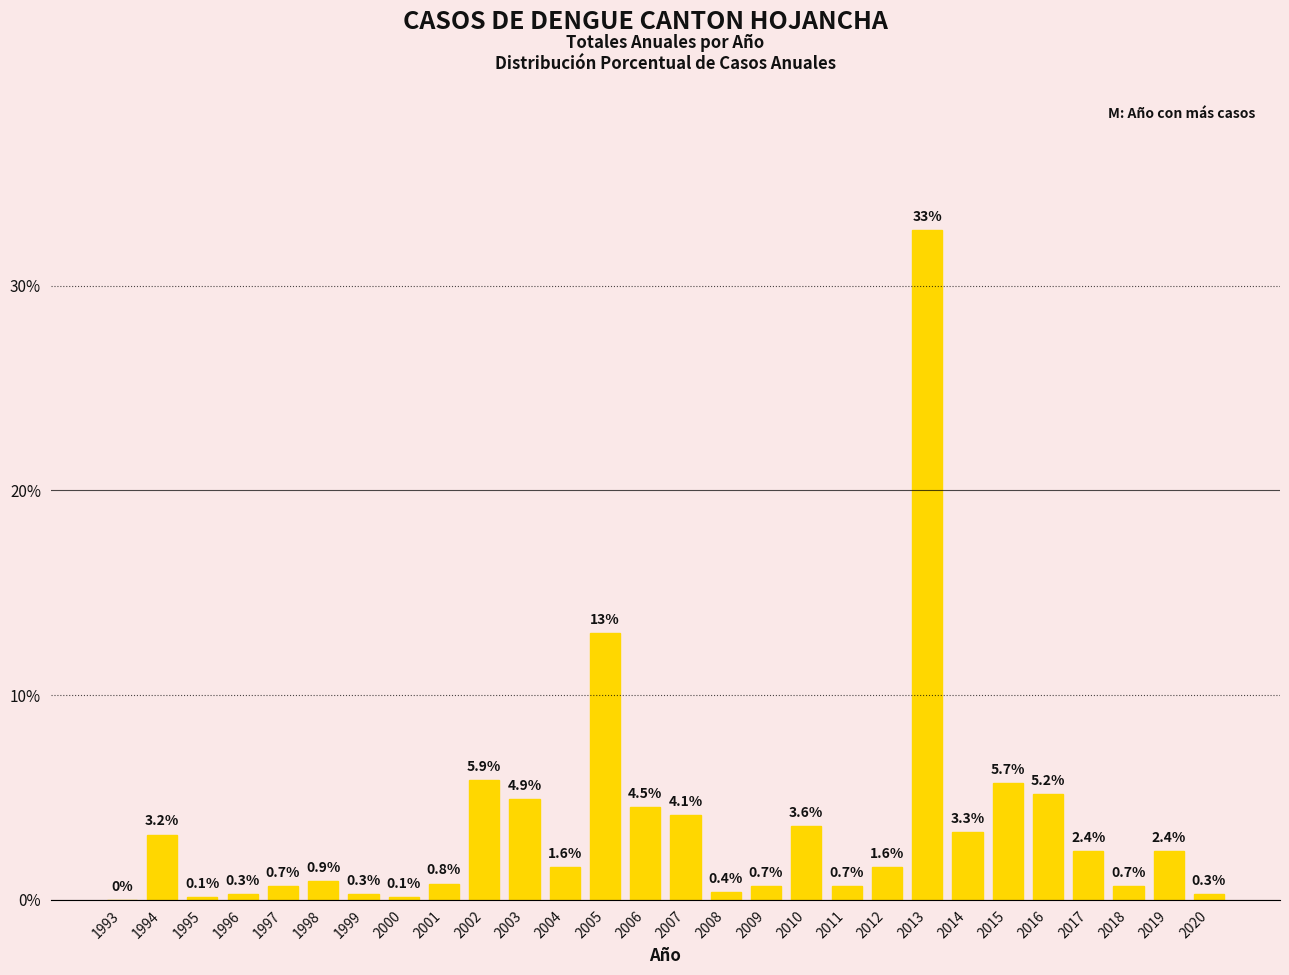

Reading left to right, what are all the values shown in this chart?

0.0	3.2	0.1	0.3	0.7	0.9	0.3	0.1	0.8	5.9	4.9	1.6	13.0	4.5	4.1	0.4	0.7	3.6	0.7	1.6	32.7	3.3	5.7	5.2	2.4	0.7	2.4	0.3